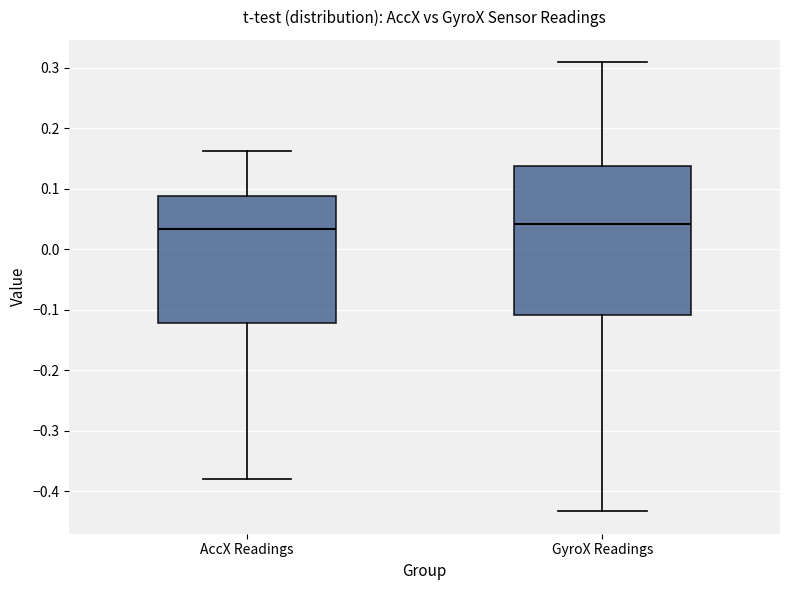

Which box is the tallest, from its lower edge to its upper edge?

GyroX Readings